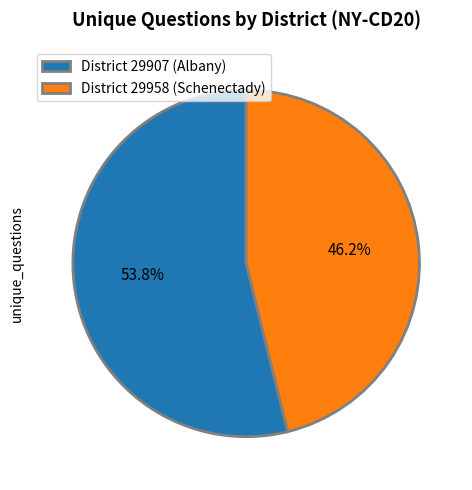

To the nearest percent, what is the difference between the largest and smallest slice percentages?

8%